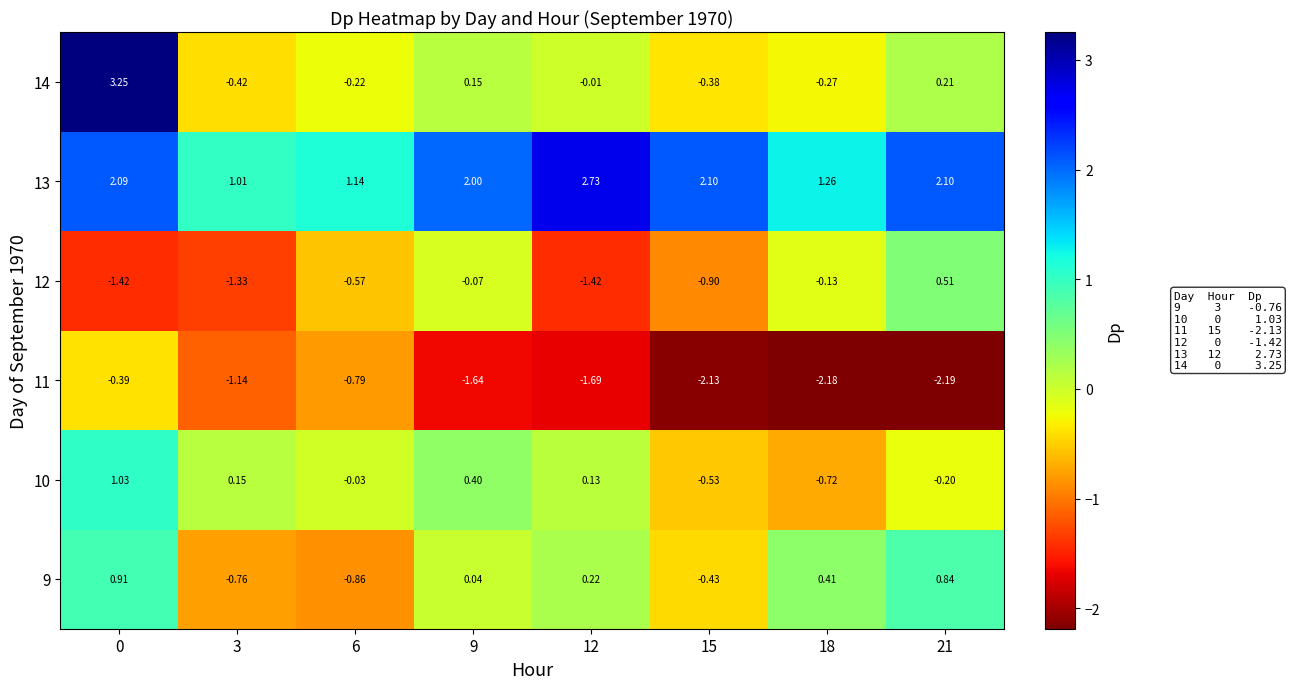

Is the value of 12 at 0 greater than the value of 14 at 0?

No